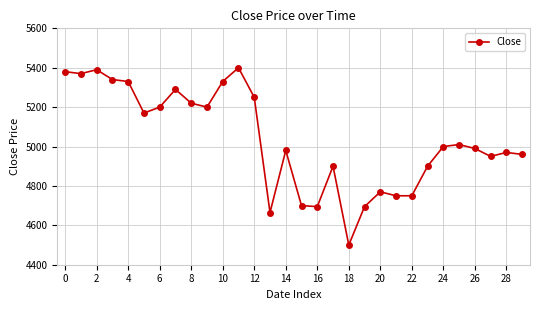

What is the sum of all values?

151055